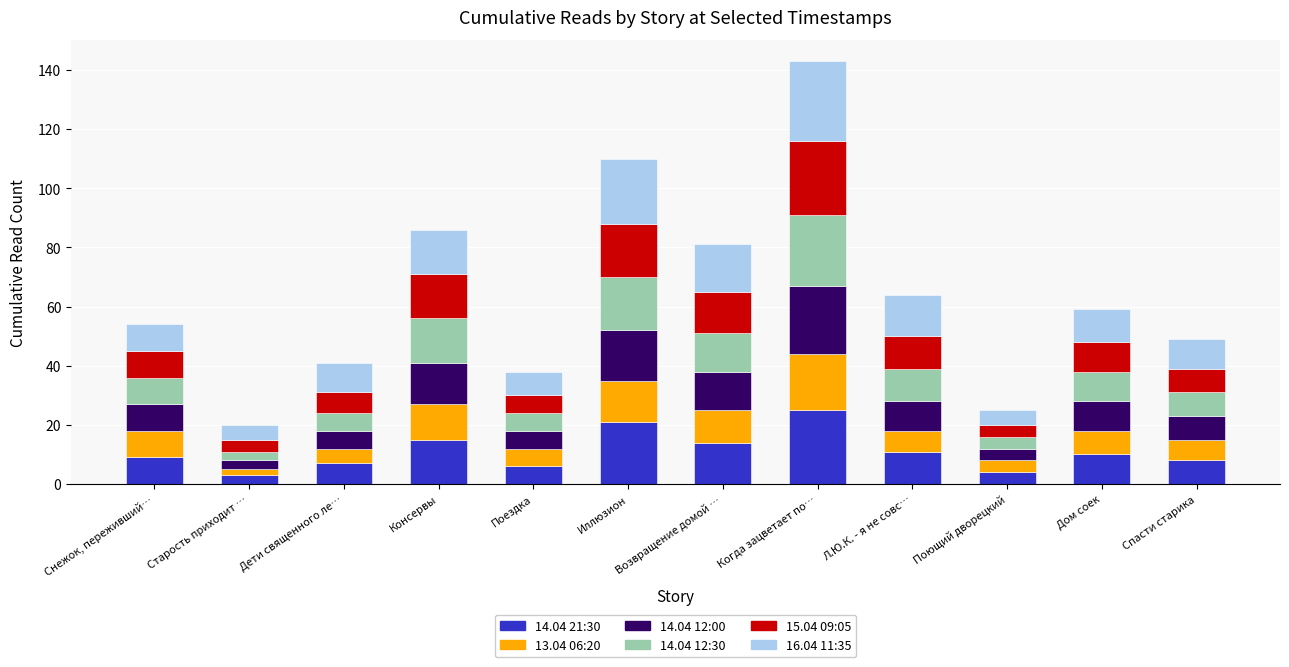

What is the total value across all series at Л.Ю.К. - я не совс…?

64